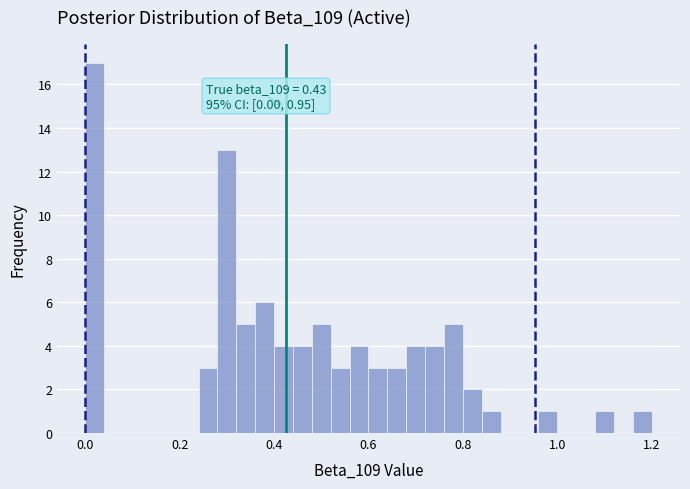

Read against the x-axis, roughly where is the centre of the tallest bar?

0.02